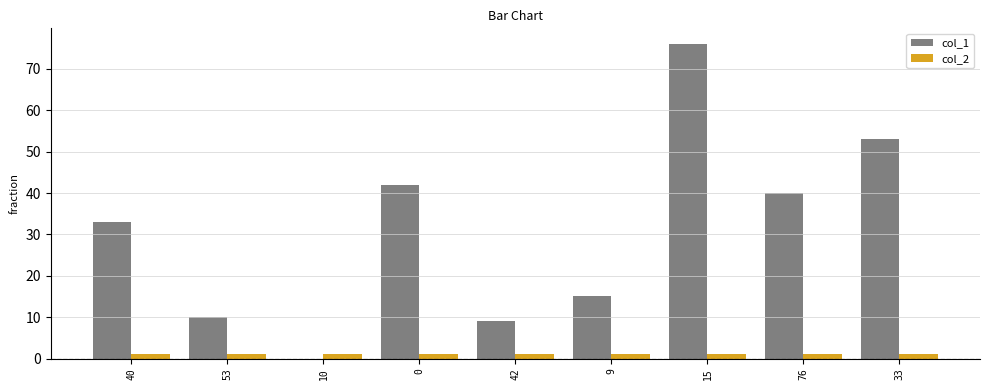

True or false: col_1 has a value of 135 at 15.

False